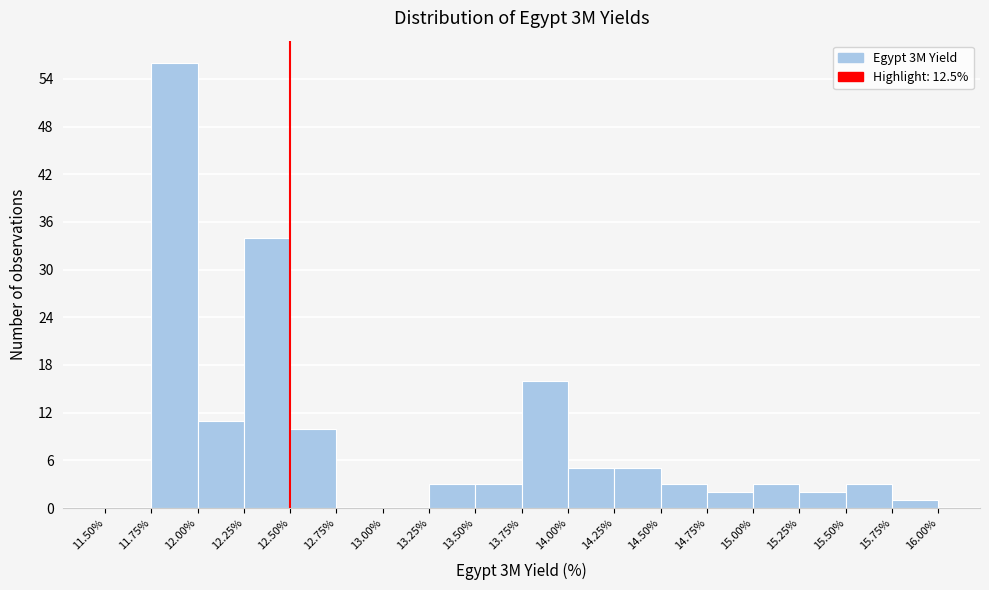

What is the height of the bar covering 15.25% to 15.50% on the x-axis? The values are not printed on the chart, so give them approximately, as read against the axis.

2